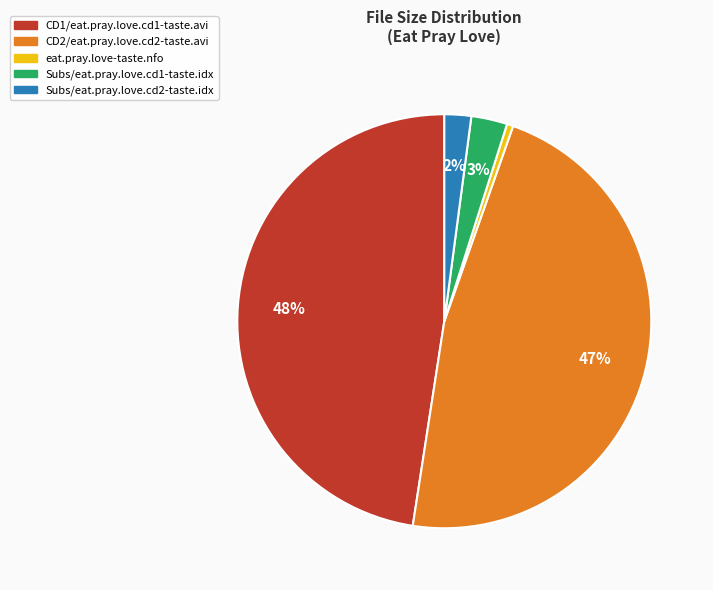

To the nearest percent, what is the average slice percentage?

20%